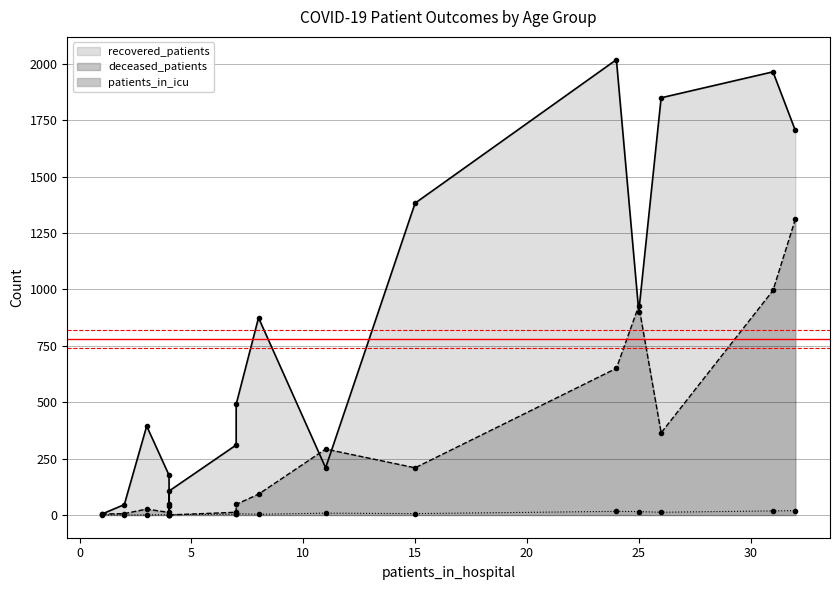

The recovered_patients series shows 2860 at 70 - 74. True or false?

False